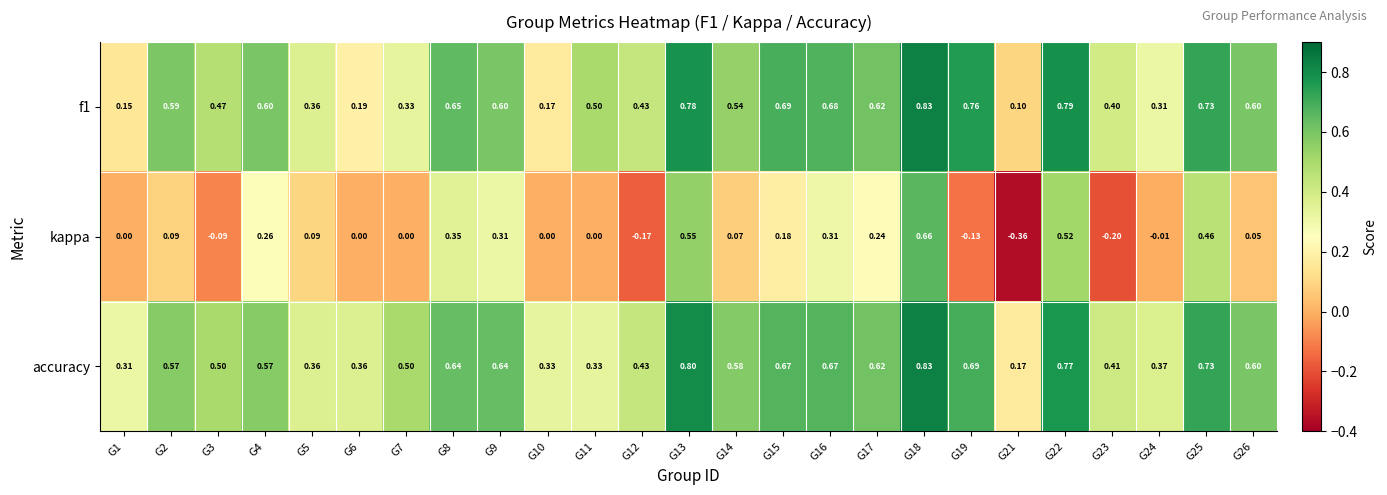

Which label corresponds to the smallest value in the chart?

G21